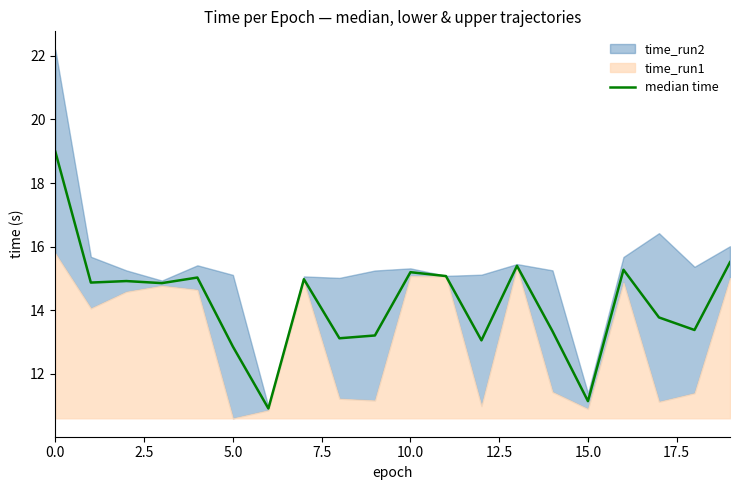

Does the chart have visible grid lines?

No